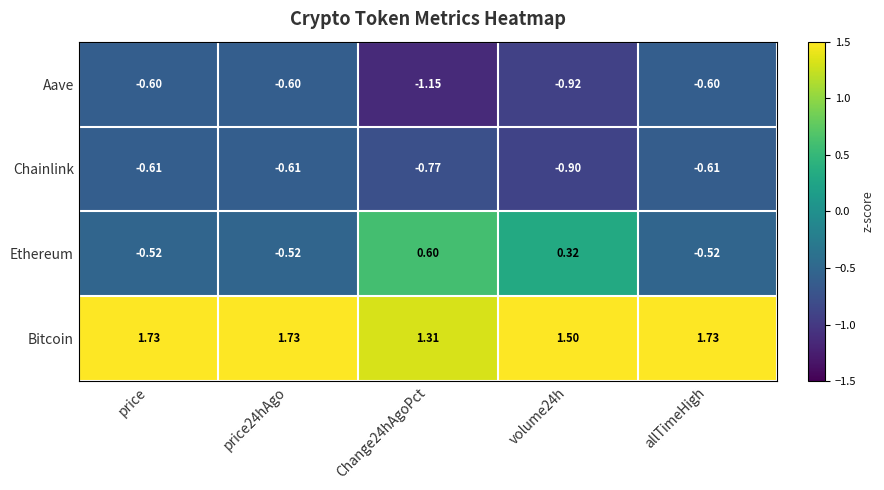

Which series has the largest total across all categories?

Bitcoin